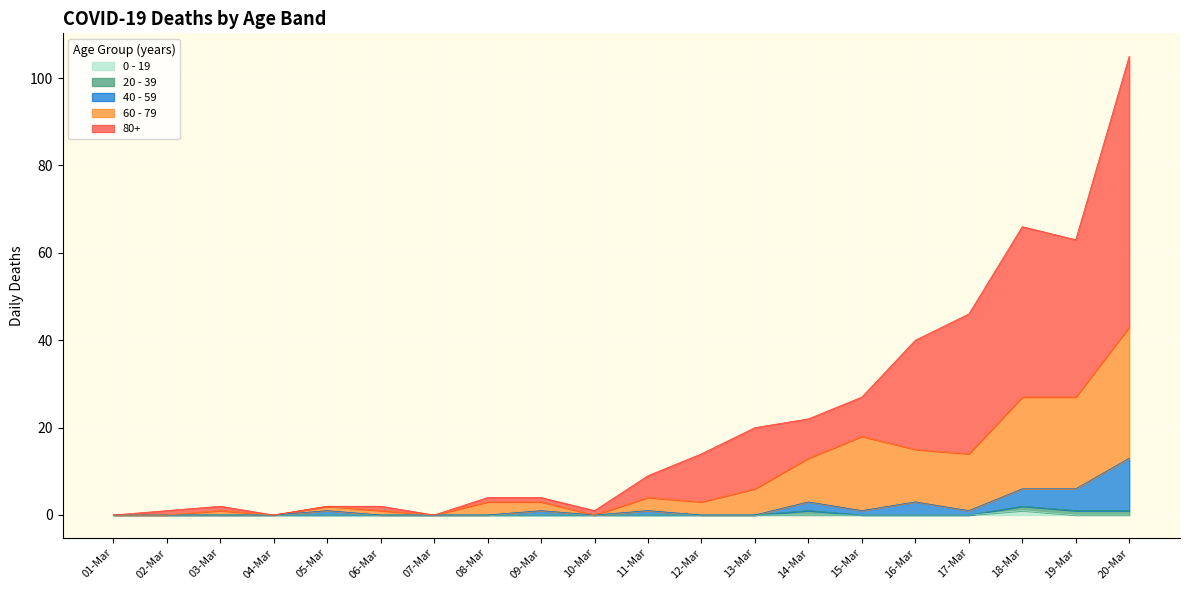

At which category is the sum across all series the highest?

20-Mar